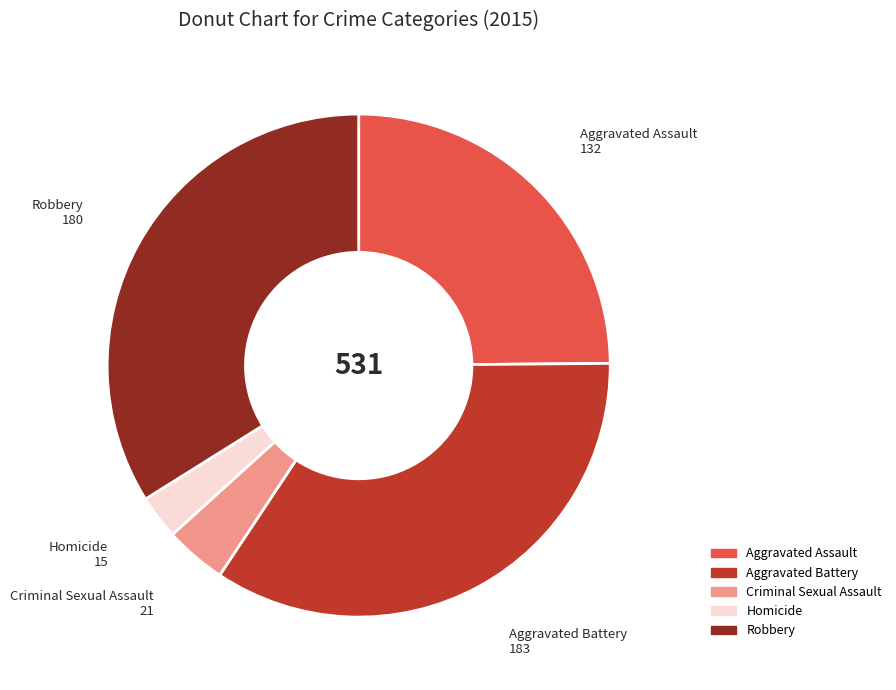

Between Criminal Sexual Assault and Aggravated Assault, which is larger?

Aggravated Assault